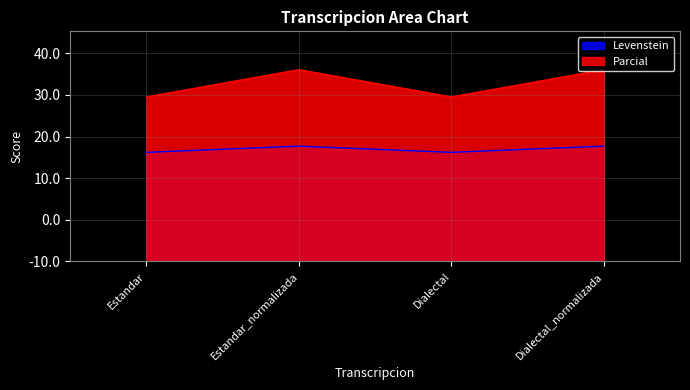

At which category is the sum across all series the highest?

Estandar_normalizada